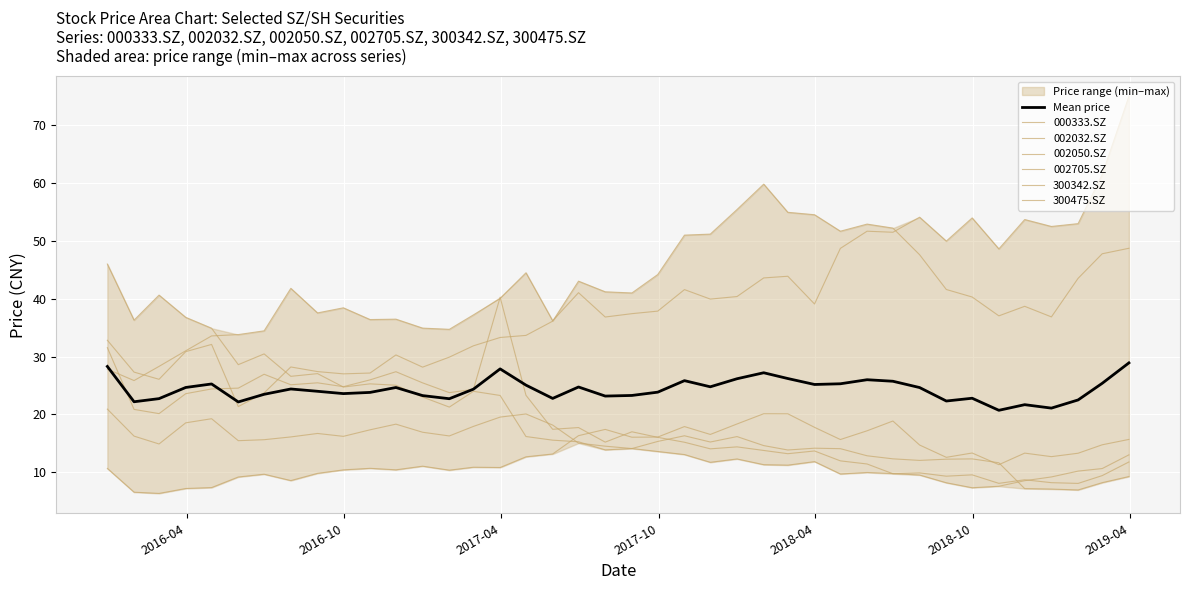

True or false: there are more than 0 points higher than both neighbors.

True